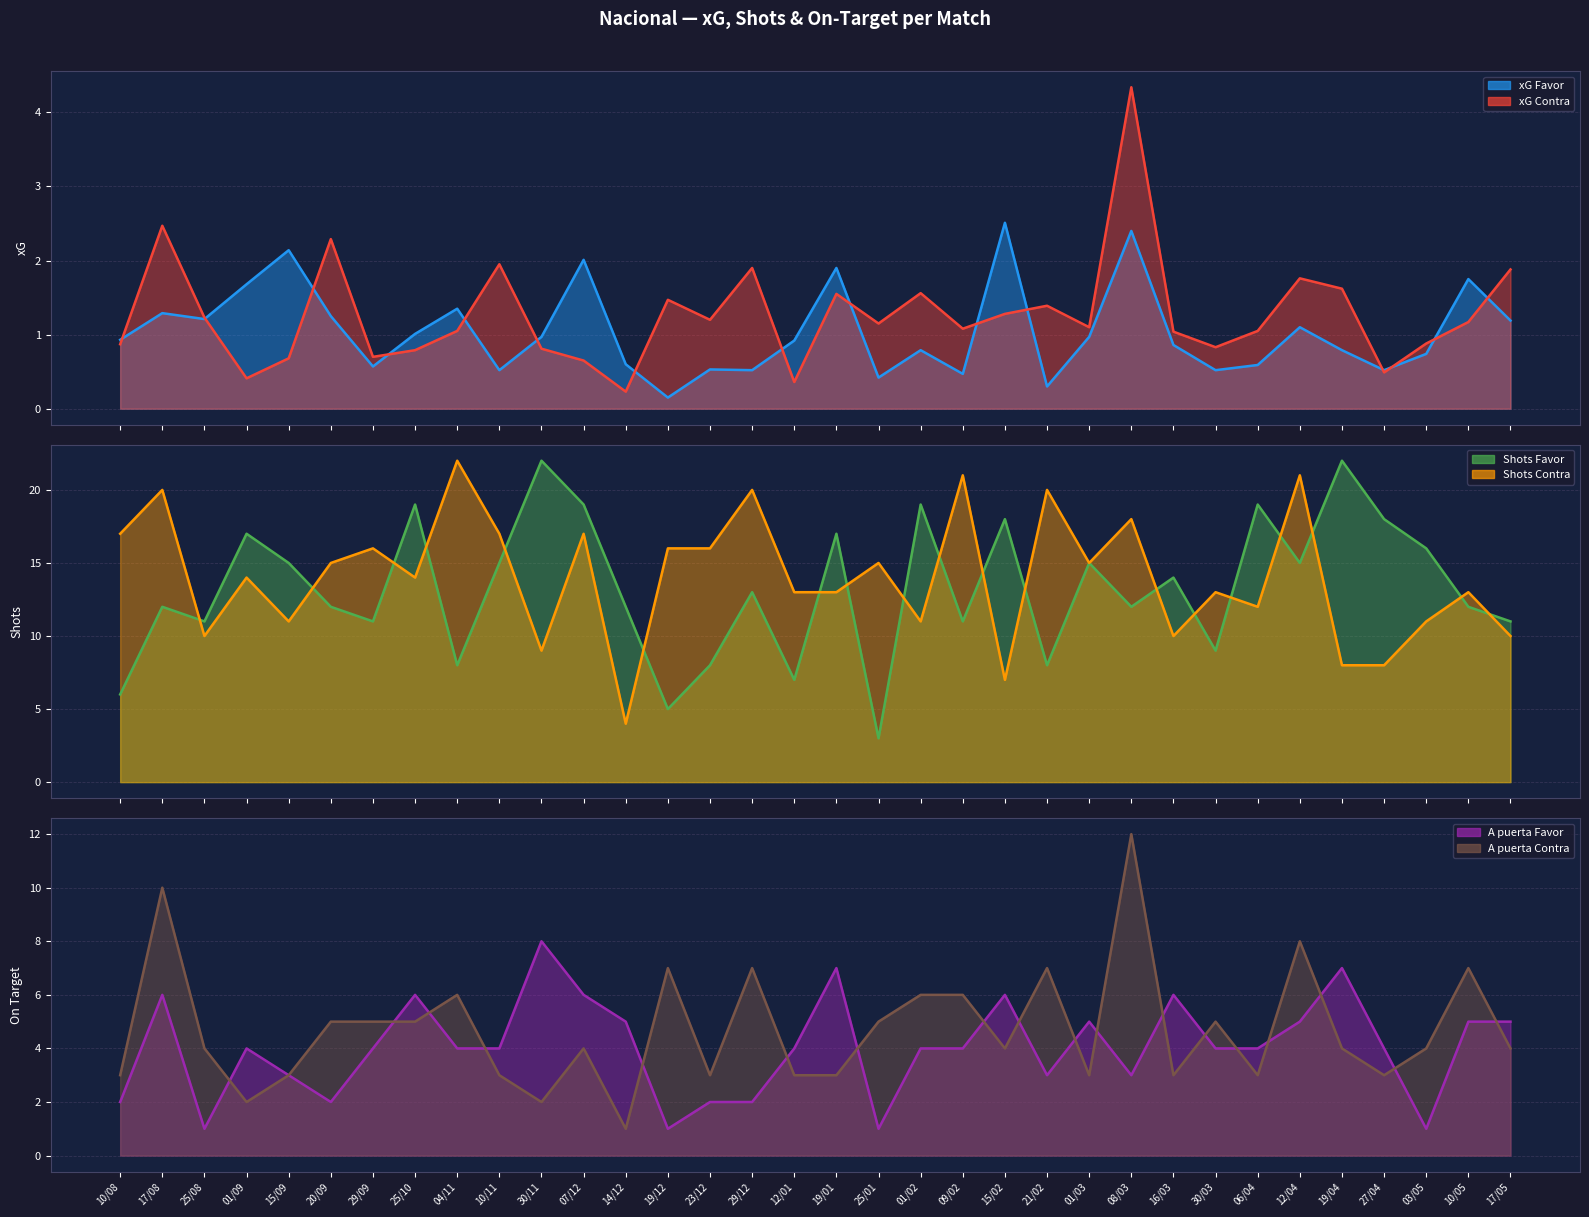

What is the difference between the highest and lowest values at 04/11?

20.9